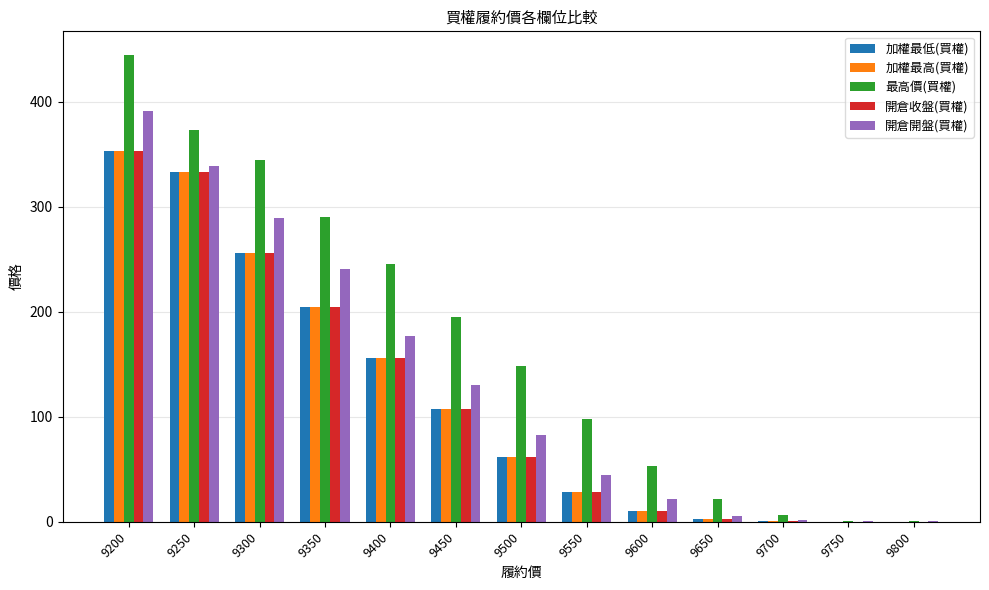

Is it true that 最高價(買權) equals 53.0 at 9600?

True